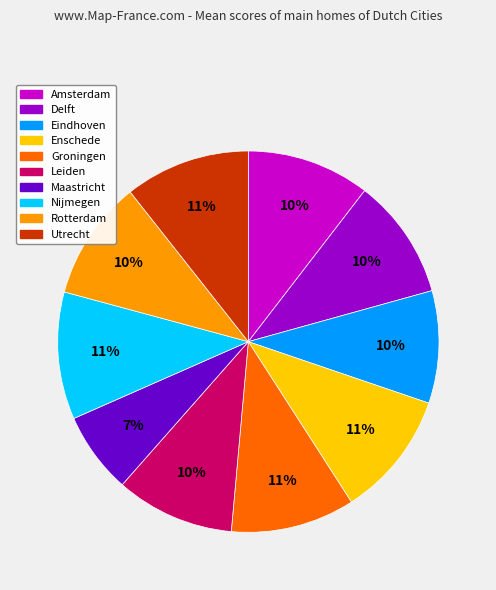

Count the number of slices in the pie.

10